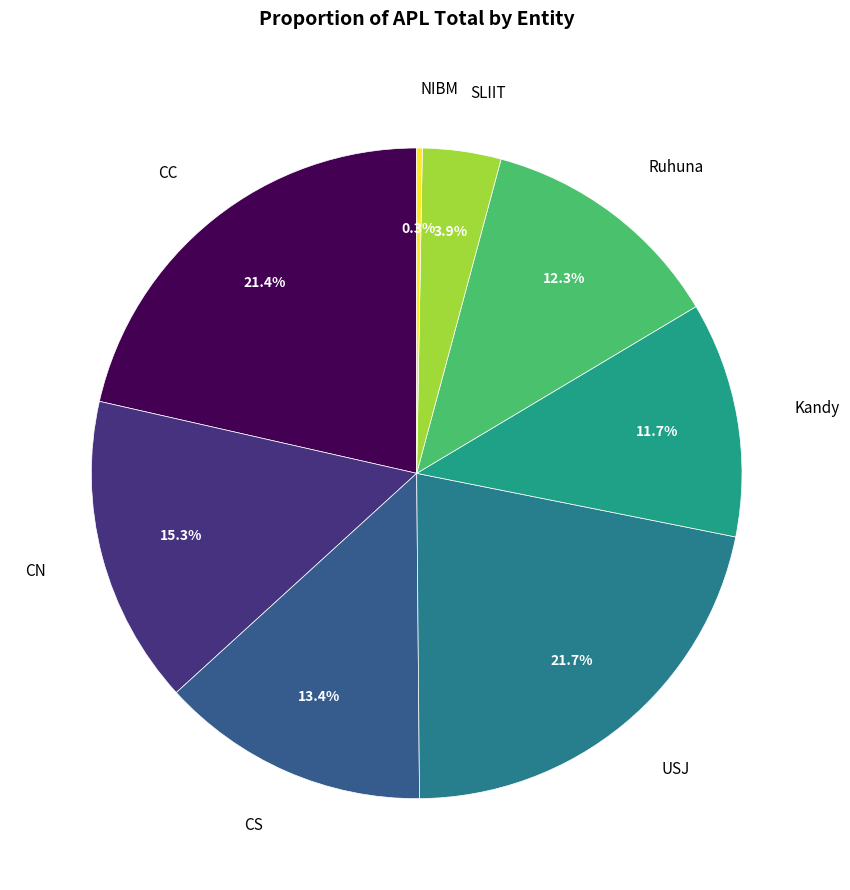

To the nearest percent, what is the difference between the largest and smallest slice percentages?

21%